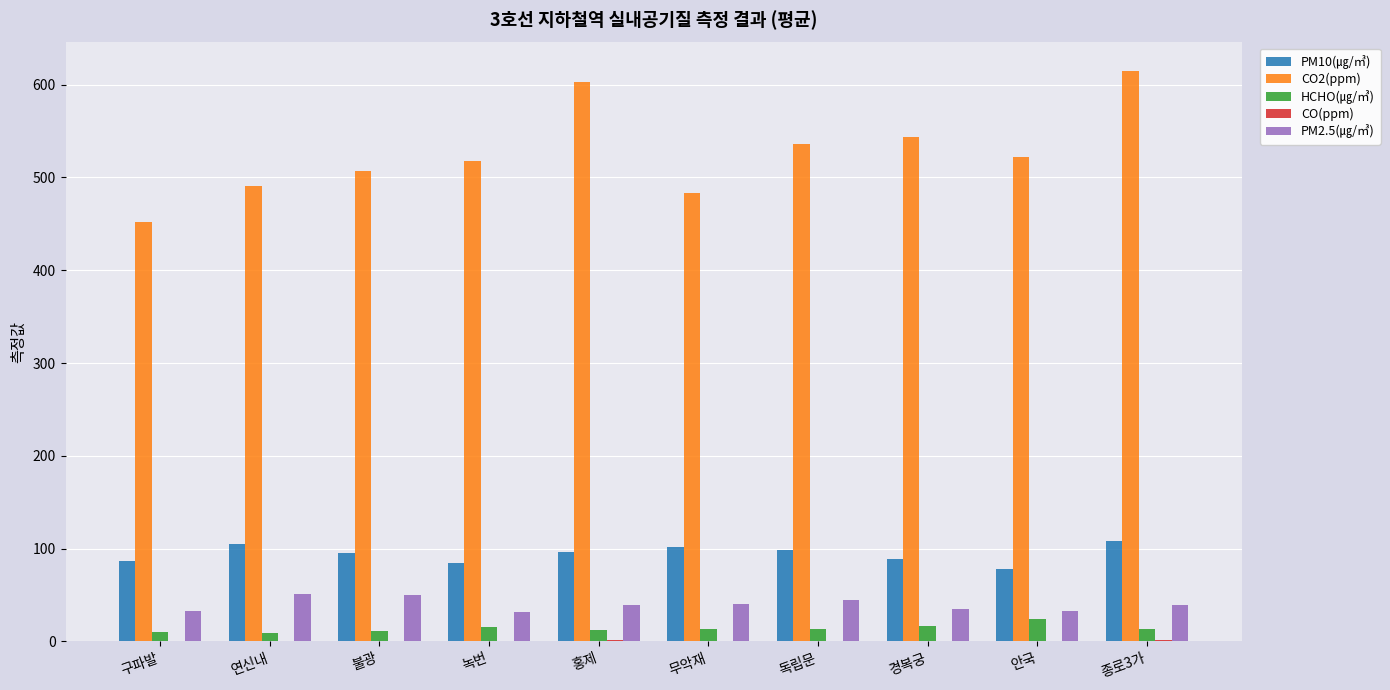

Which series has the largest total across all categories?

CO2(ppm)